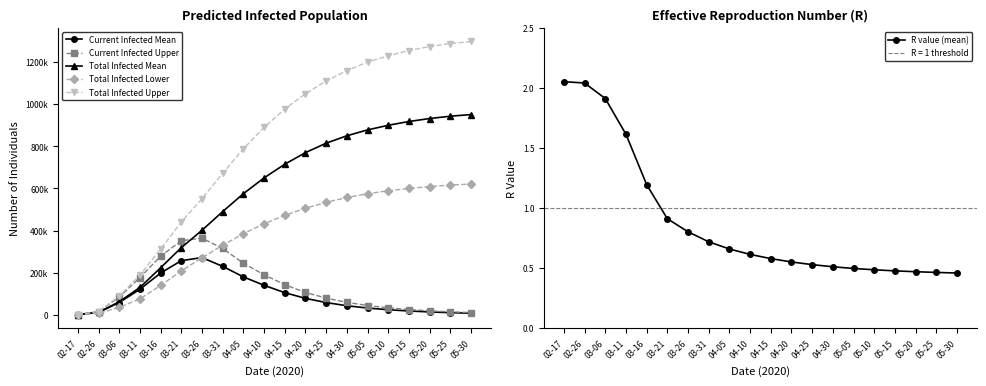

What are all the series names shown in the legend?

Current Infected Mean, Current Infected Upper, Total Infected Mean, Total Infected Lower, Total Infected Upper, R value (mean)